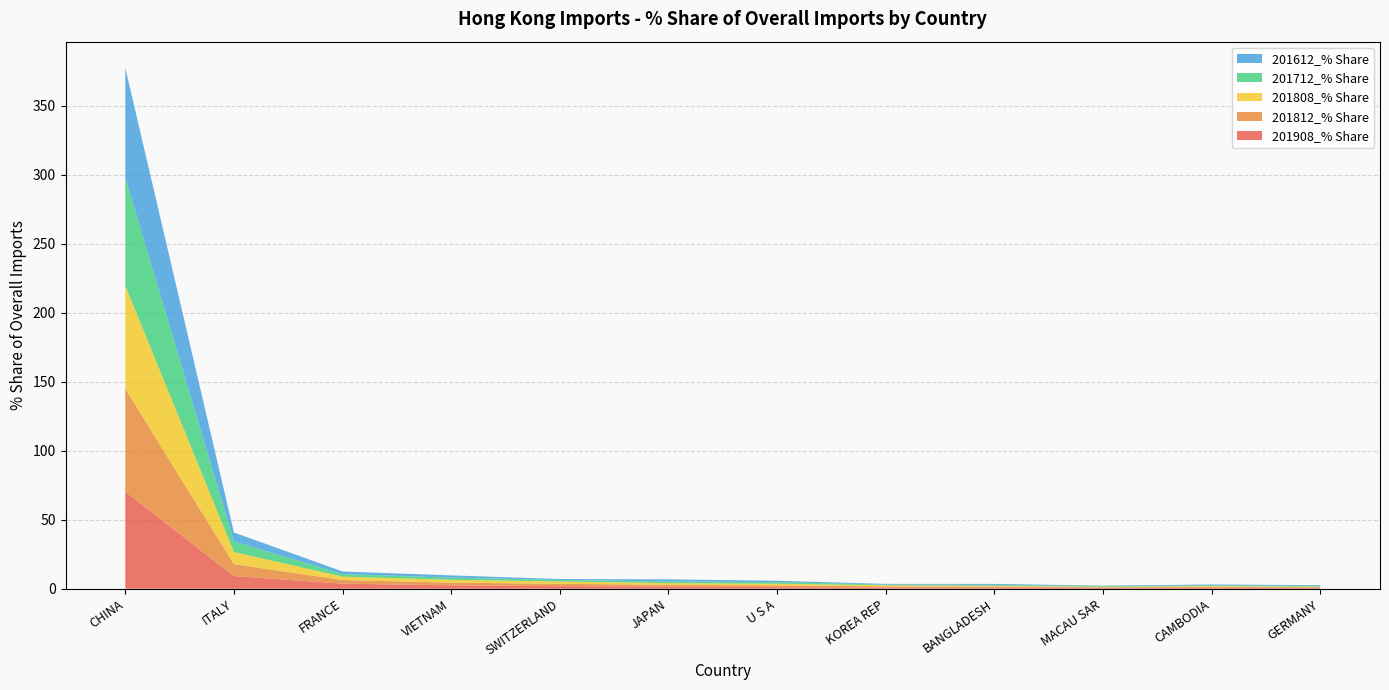

Reading left to right, extract all data points from this chart.

201908_% Share: 70.4	9.2	3.7	2.5	1.9	1.6	1.2	1.0	1.0	0.7	0.7	0.7
201812_% Share: 74.5	8.6	2.6	2.0	1.7	1.3	1.3	0.7	0.6	0.4	0.7	0.5
201808_% Share: 74.6	8.8	2.5	2.0	1.7	1.2	1.2	0.8	0.6	0.4	0.6	0.4
201712_% Share: 78.2	7.7	1.9	1.6	1.1	1.2	1.1	0.6	0.6	0.4	0.4	0.5
201612_% Share: 79.7	6.5	1.8	1.6	0.7	1.5	1.0	0.4	0.7	0.4	0.7	0.6